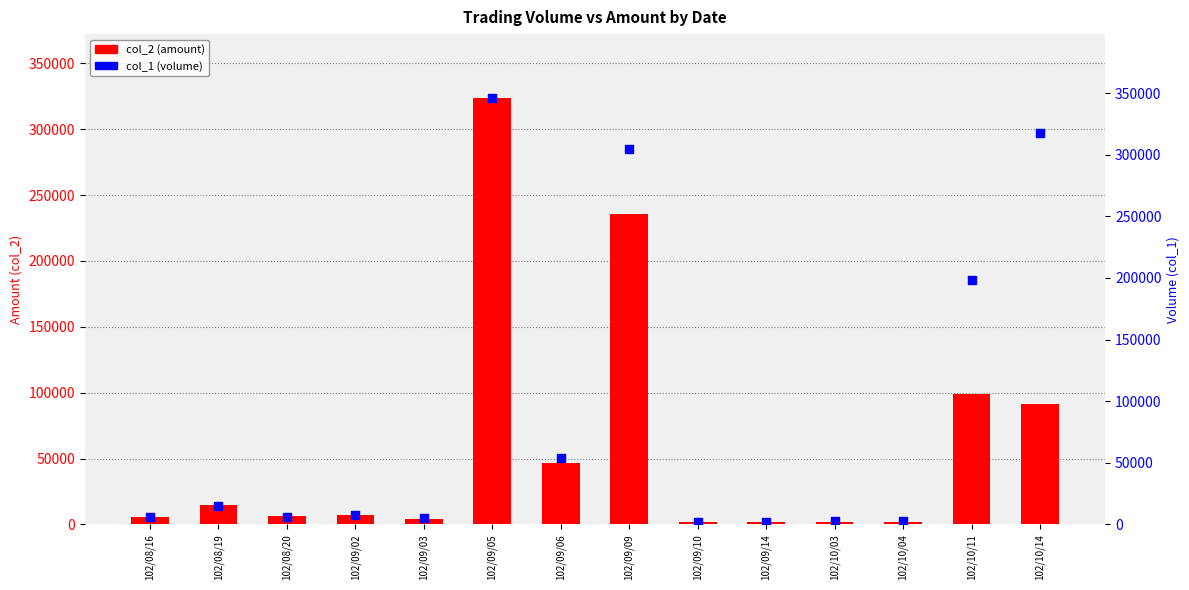

Which series has the largest total across all categories?

col_1 (volume)